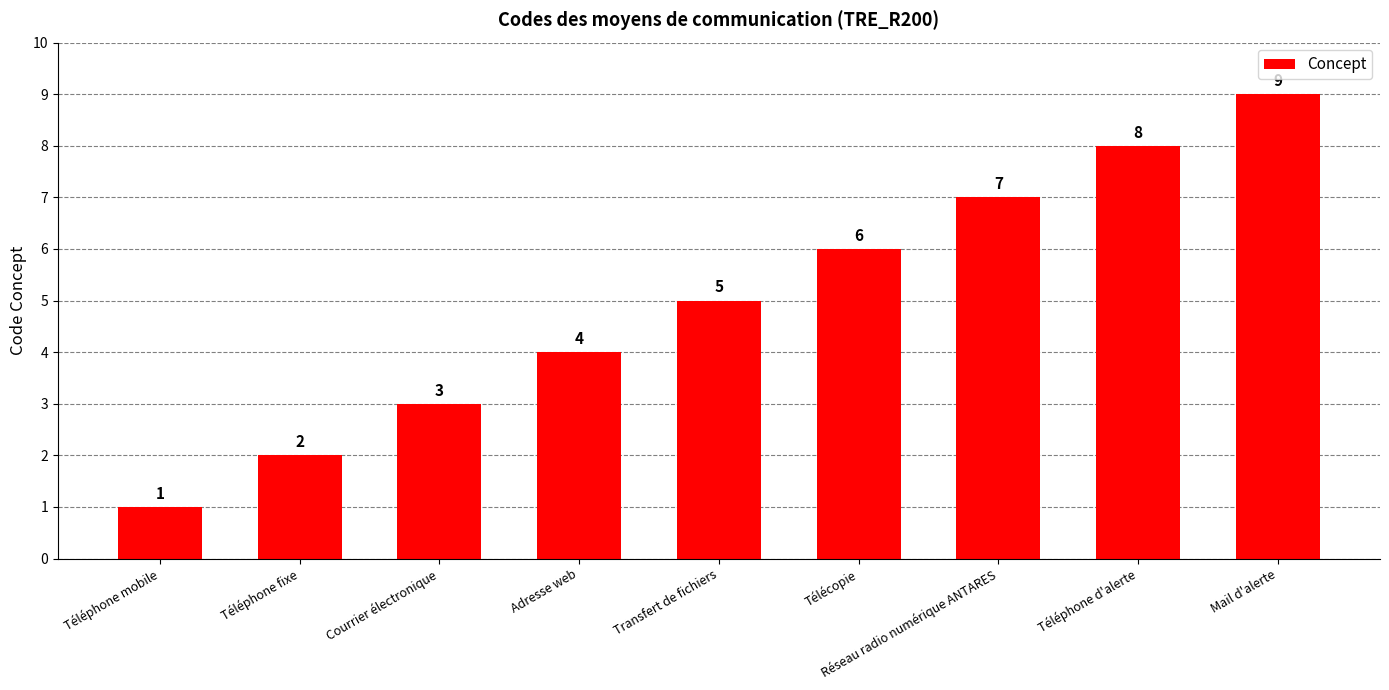

Rank the categories by value from lowest to highest.

Téléphone mobile, Téléphone fixe, Courrier électronique, Adresse web, Transfert de fichiers, Télécopie, Réseau radio numérique ANTARES, Téléphone d'alerte, Mail d'alerte